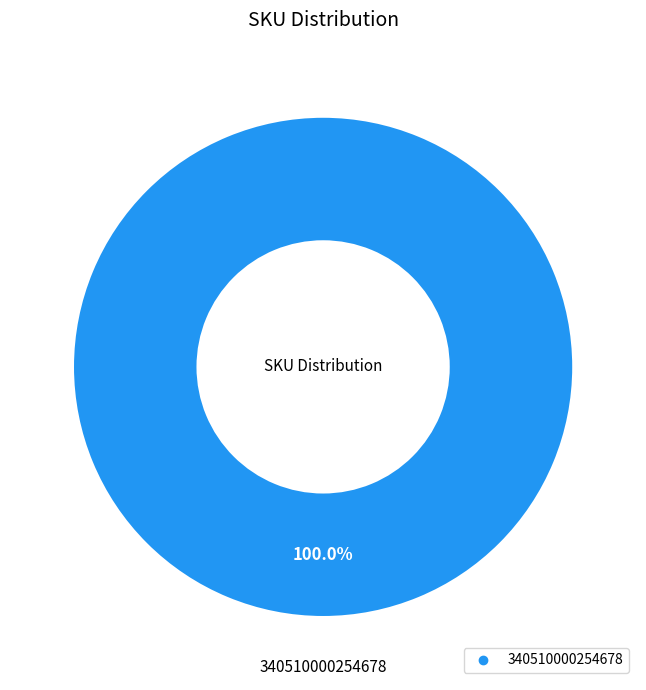

Is there a majority slice in this chart?

Yes